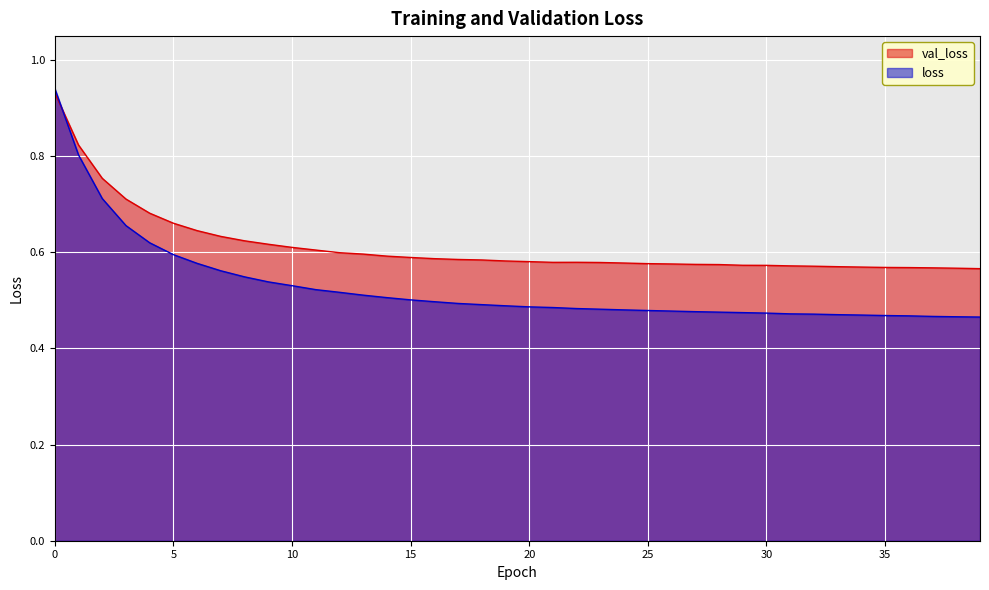

In val_loss, how many points are lower than both neighbors (excluding endpoints)?

1